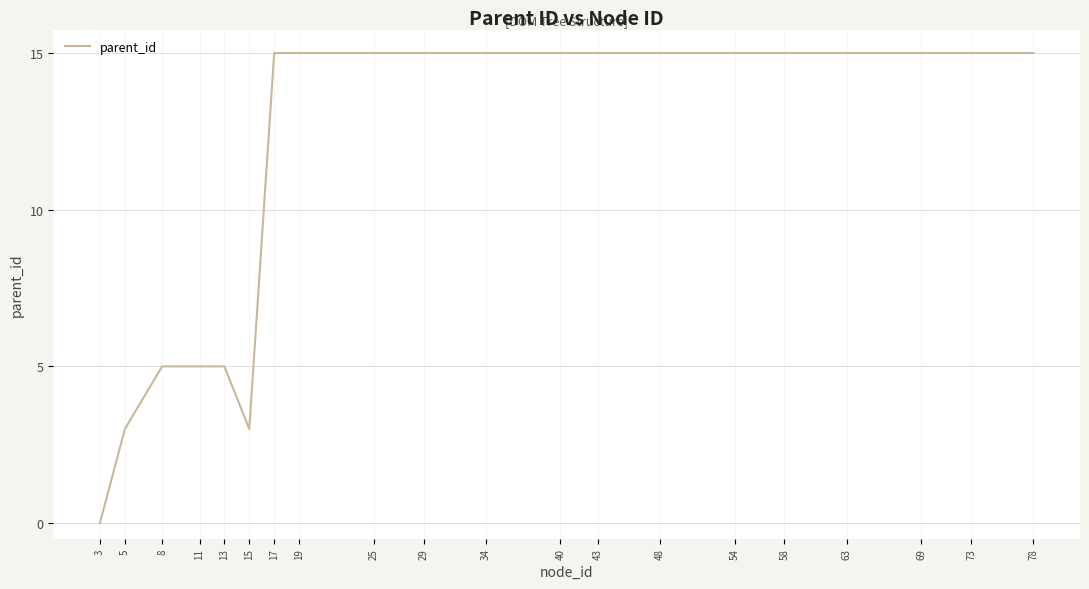

Reading right to left, what are all the values shown in this chart?

78=15	73=15	69=15	63=15	58=15	54=15	48=15	43=15	40=15	34=15	29=15	25=15	19=15	17=15	15=3	13=5	11=5	8=5	5=3	3=0